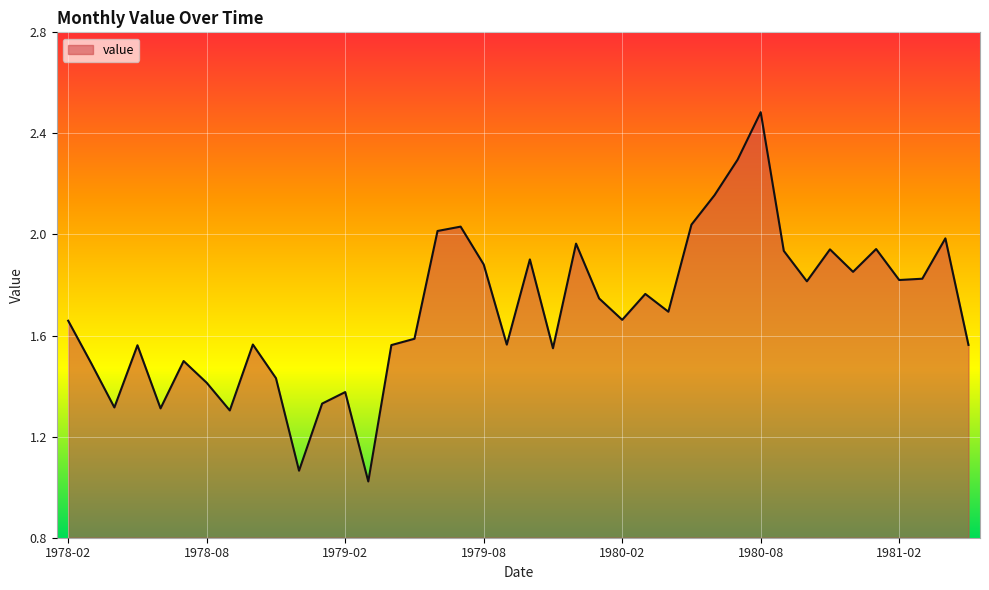

What is the maximum value shown in the chart?

2.5